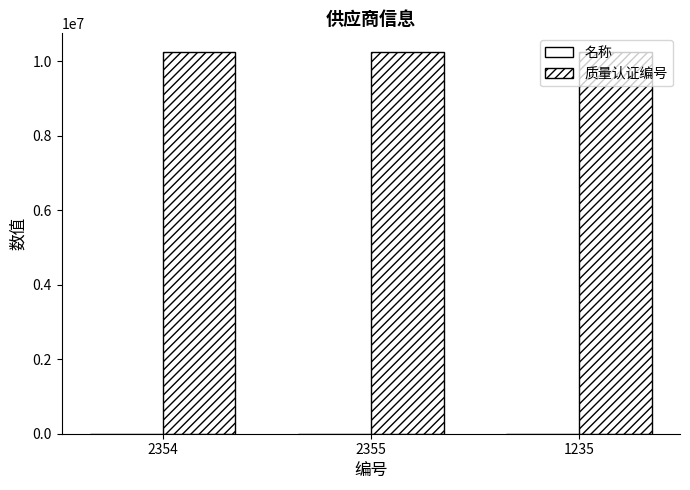

How many categories are shown in the chart?

3